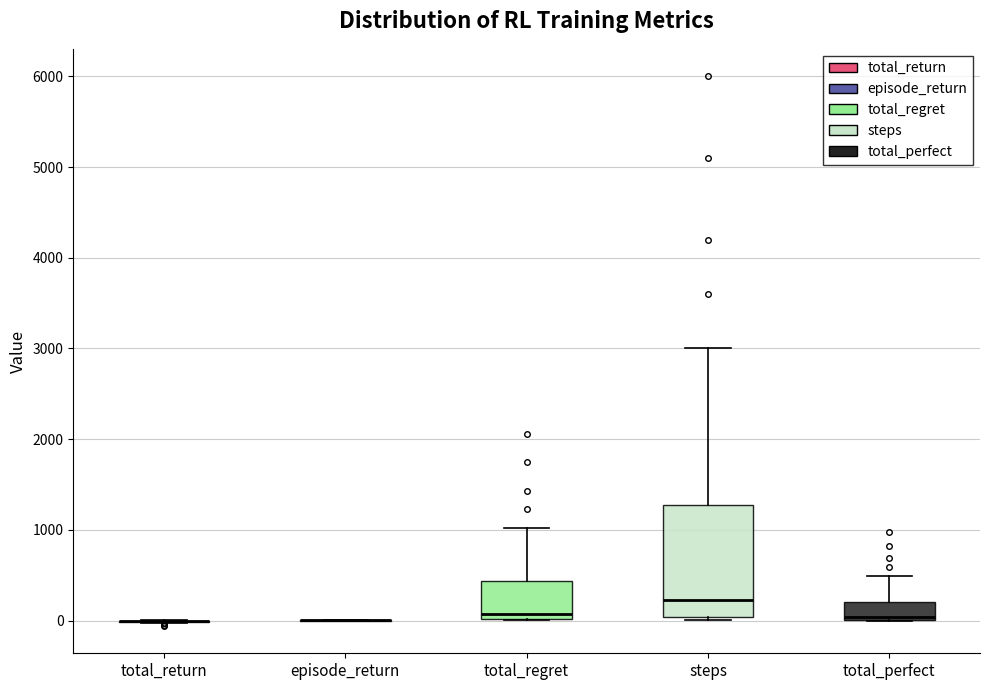

Which box is the tallest, from its lower edge to its upper edge?

steps